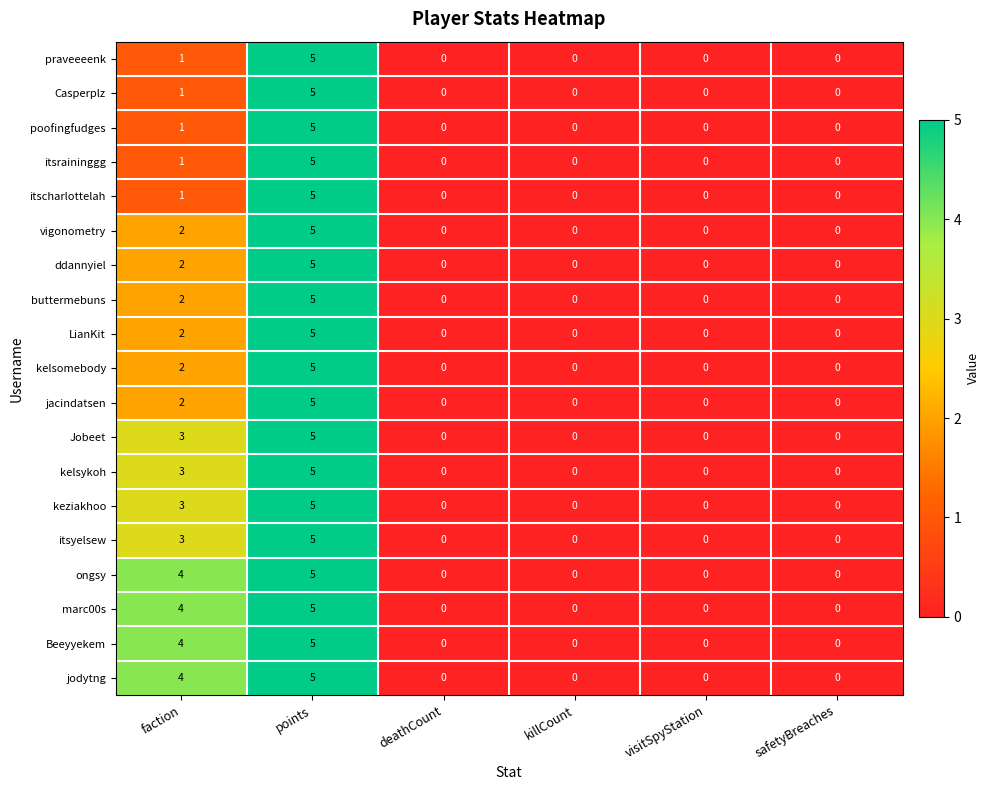

Count the jacindatsen values in the range 0 to 2.

5